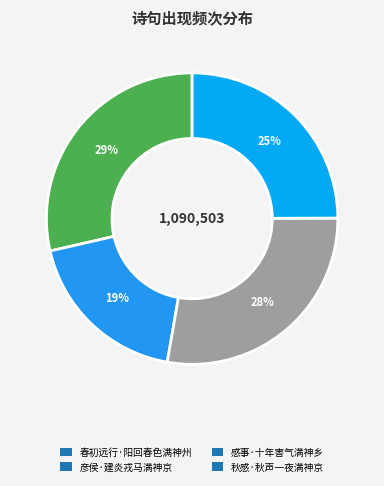

How many slices are in this pie chart?

4